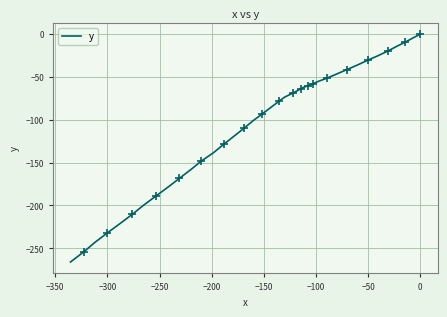

What is the sum of all values?

-4167.8